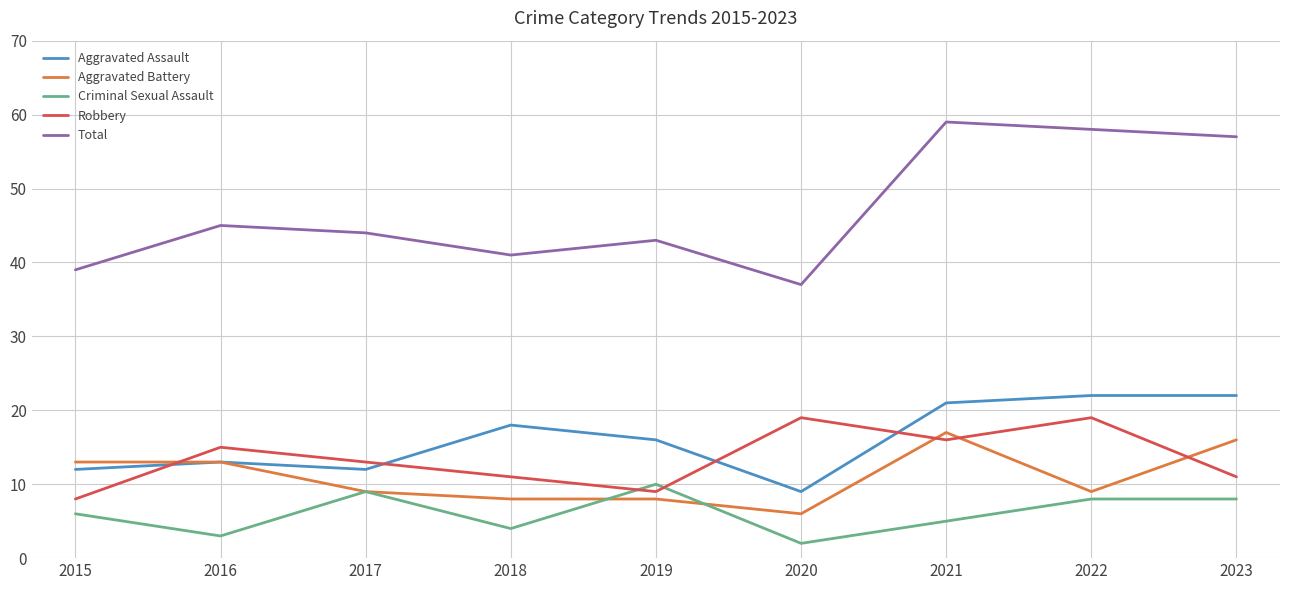

Between 2017 and 2022, which series saw the biggest shift?

Total